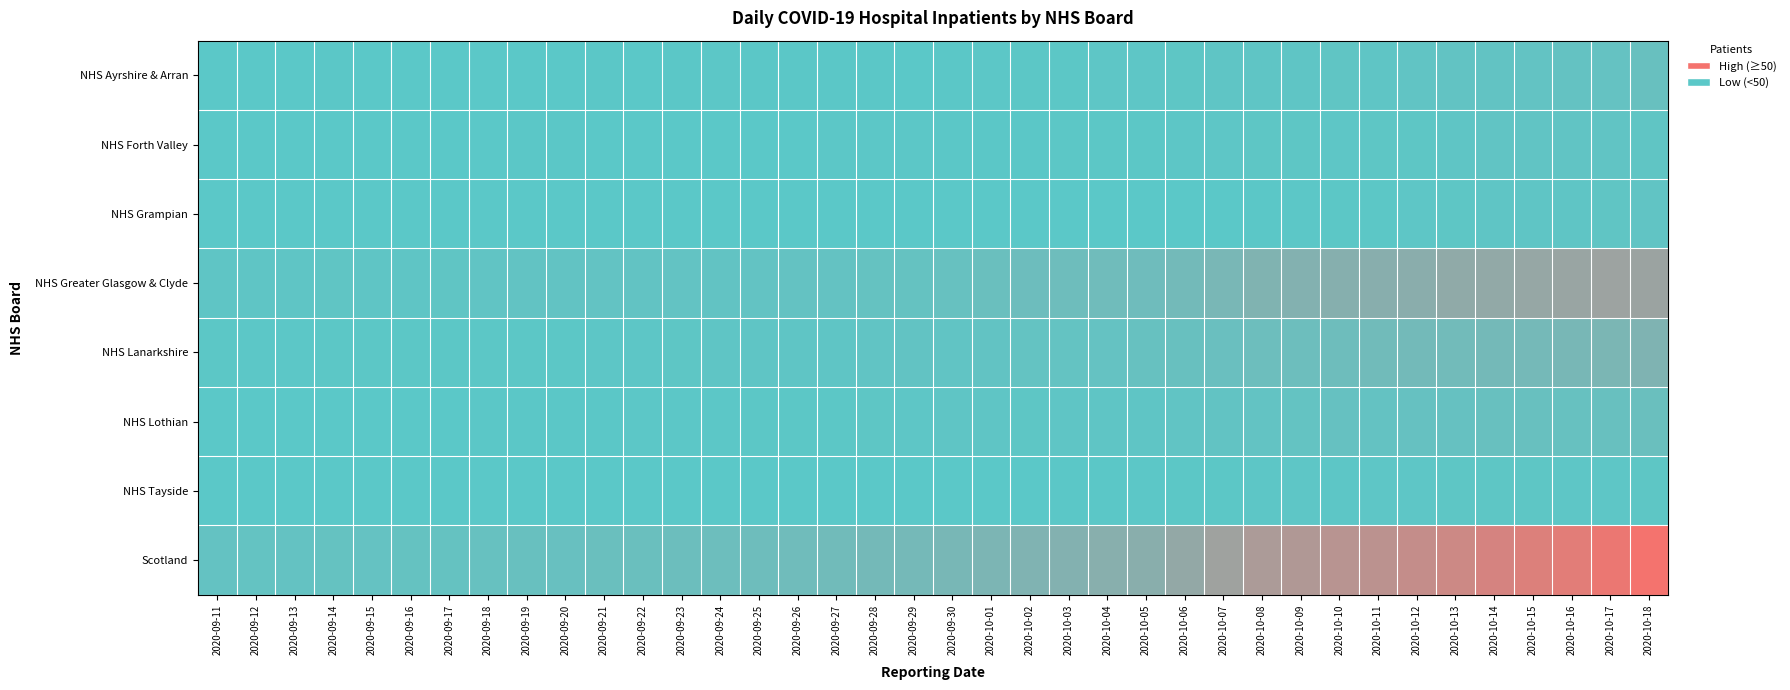

At 2020-10-04, list the series in order from smallest to largest.

NHS Grampian, NHS Tayside, NHS Forth Valley, NHS Ayrshire & Arran, NHS Lothian, NHS Lanarkshire, NHS Greater Glasgow & Clyde, Scotland